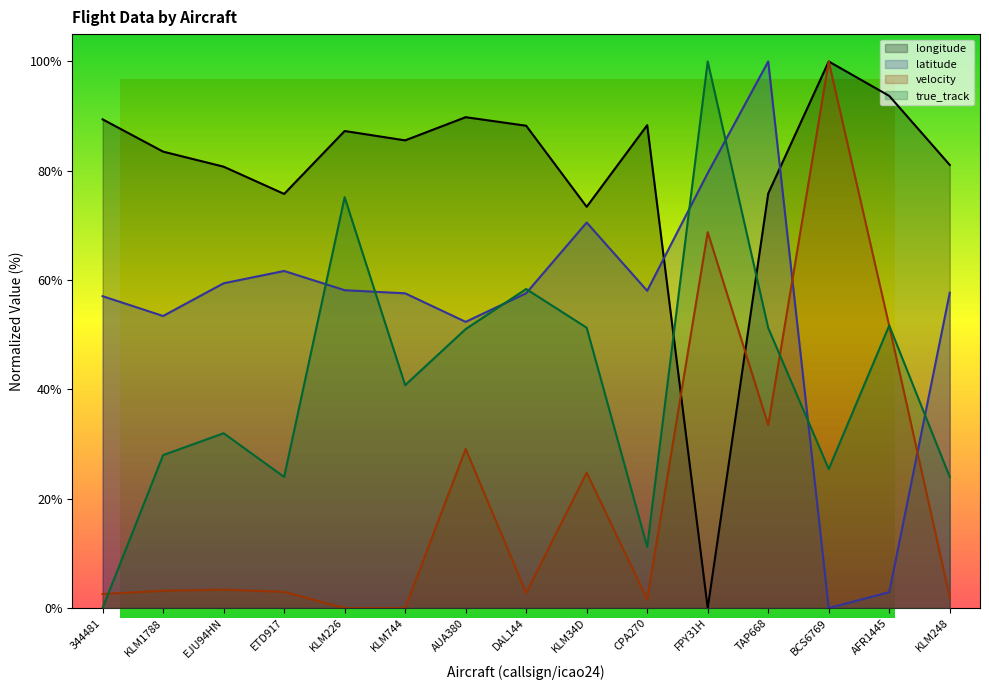

Reading left to right, transcribe all the data shown in this chart.

longitude: 344481=89.4	KLM1788=83.5	EJU94HN=80.7	ETD917=75.8	KLM226=87.3	KLM744=85.6	AUA380=89.8	DAL144=88.2	KLM34D=73.4	CPA270=88.3	FPY31H=0.0	TAP668=75.8	BCS6769=100.0	AFR1445=93.7	KLM248=81.1
latitude: 344481=57.1	KLM1788=53.4	EJU94HN=59.4	ETD917=61.7	KLM226=58.2	KLM744=57.6	AUA380=52.4	DAL144=57.6	KLM34D=70.5	CPA270=58.0	FPY31H=79.6	TAP668=100.0	BCS6769=0.0	AFR1445=2.9	KLM248=57.7
velocity: 344481=2.6	KLM1788=3.2	EJU94HN=3.4	ETD917=3.0	KLM226=0.0	KLM744=0.0	AUA380=29.1	DAL144=2.8	KLM34D=24.8	CPA270=1.6	FPY31H=68.8	TAP668=33.5	BCS6769=100.0	AFR1445=51.6	KLM248=2.0
true_track: 344481=0.0	KLM1788=28.0	EJU94HN=32.0	ETD917=24.0	KLM226=75.2	KLM744=40.8	AUA380=51.0	DAL144=58.4	KLM34D=51.3	CPA270=11.2	FPY31H=100.0	TAP668=51.2	BCS6769=25.4	AFR1445=51.7	KLM248=24.0